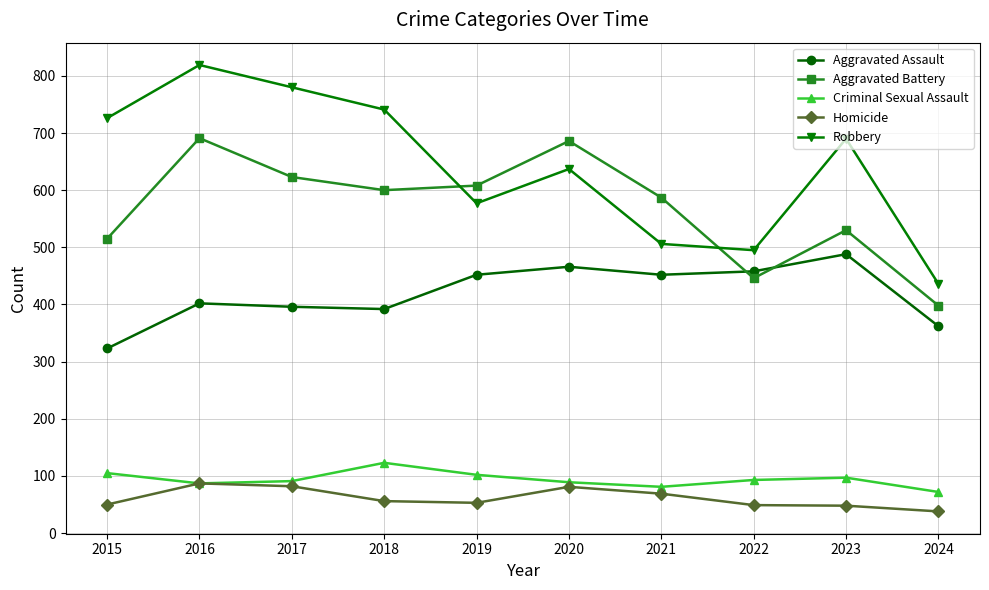

Does the chart have visible grid lines?

Yes